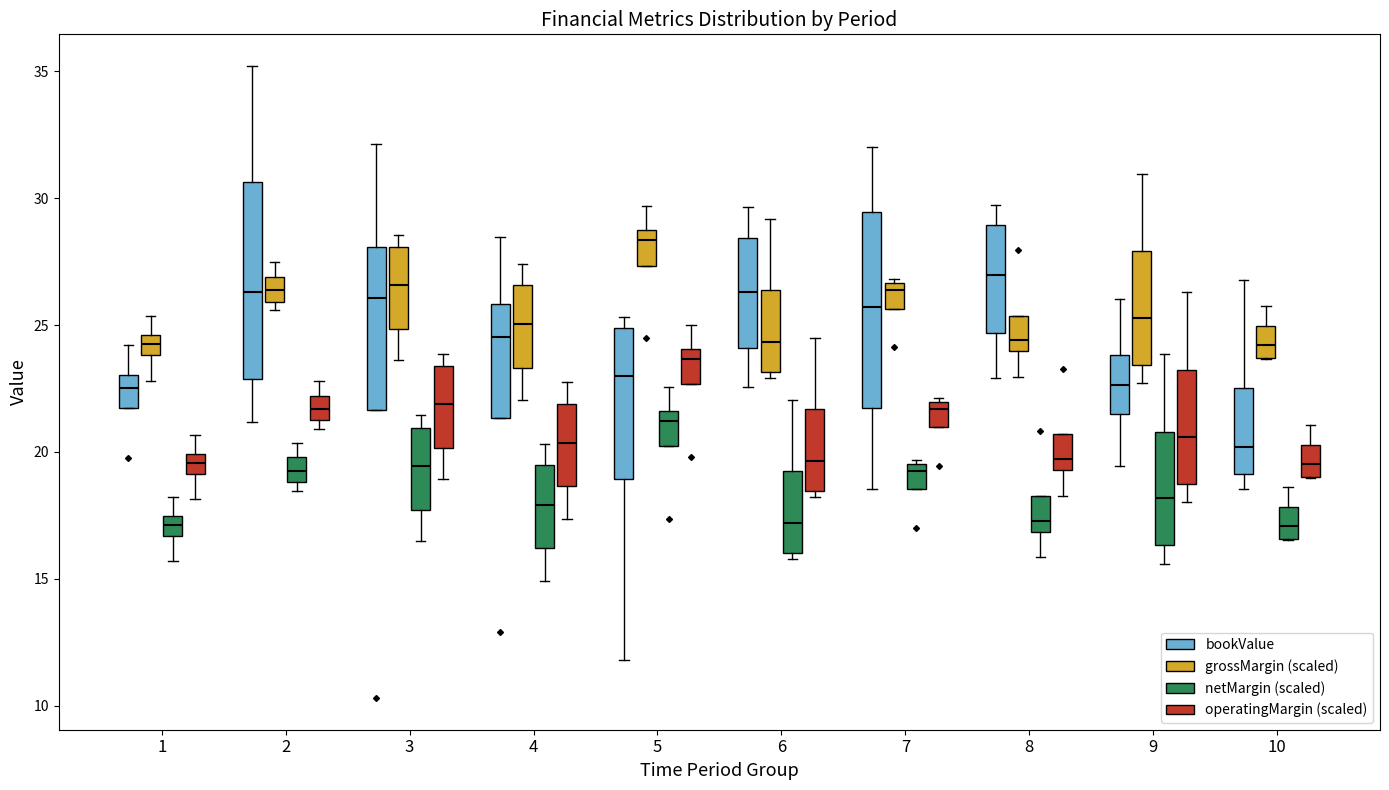

Which box has the highest median line?

5 (grossMargin (scaled))